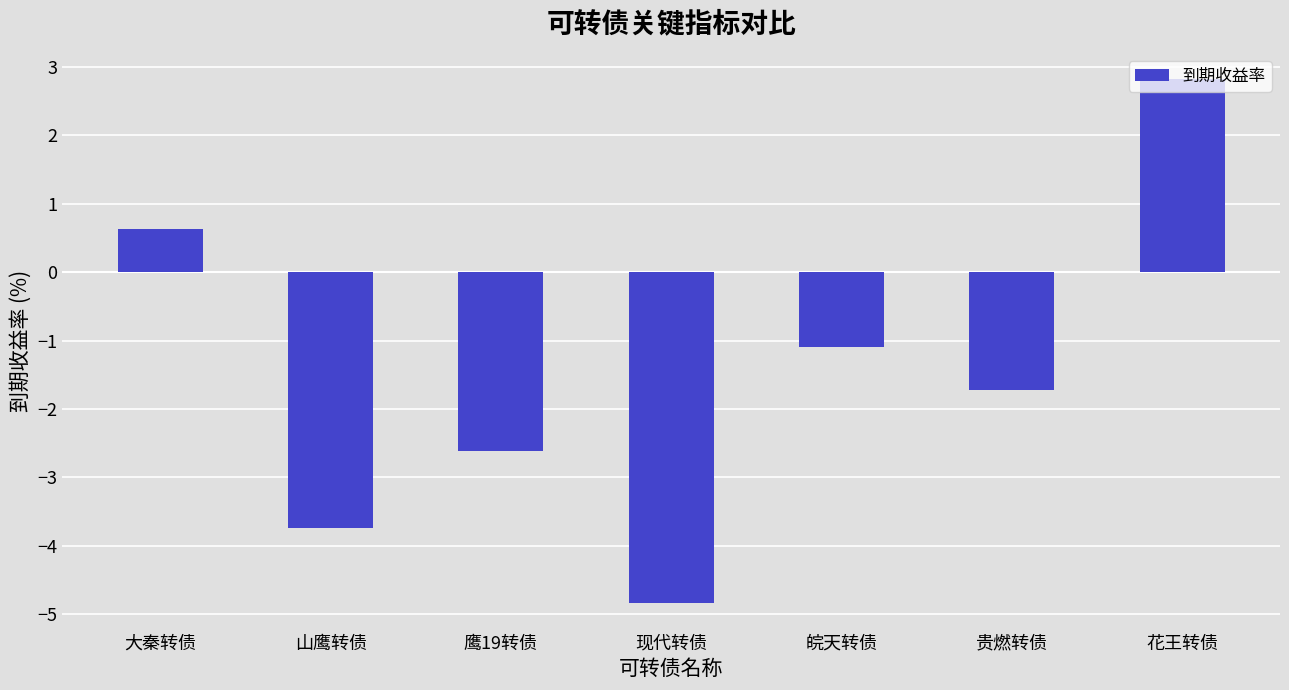

What is the greatest value displayed?

2.8